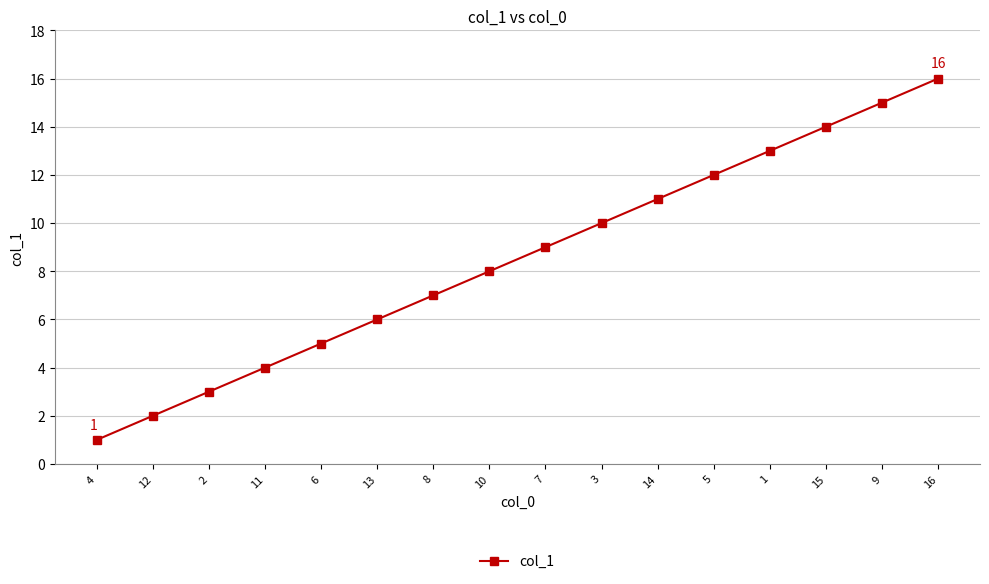

The value at 11 is 7. True or false?

False